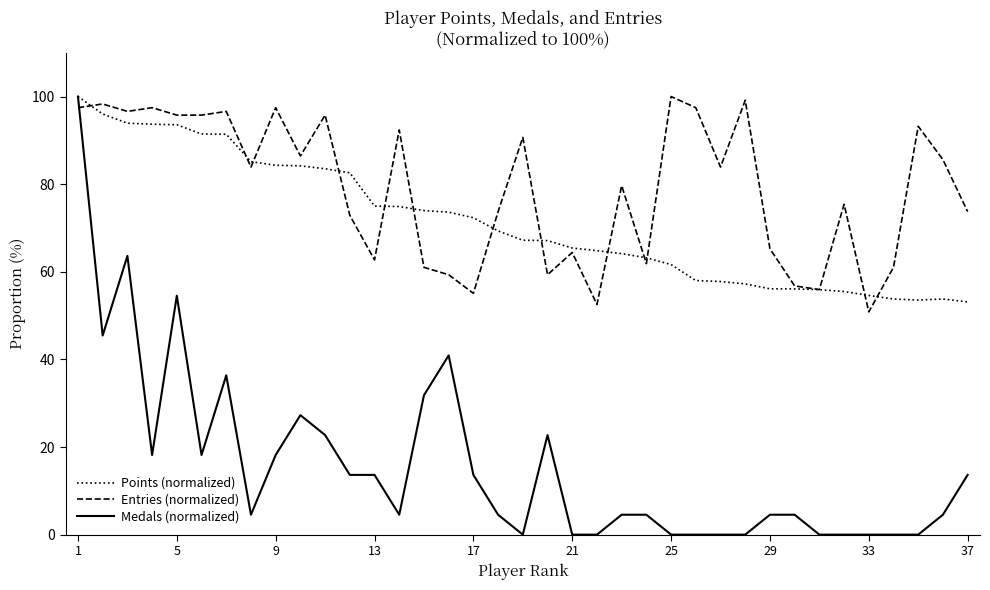

How many categories are shown in the chart?

37